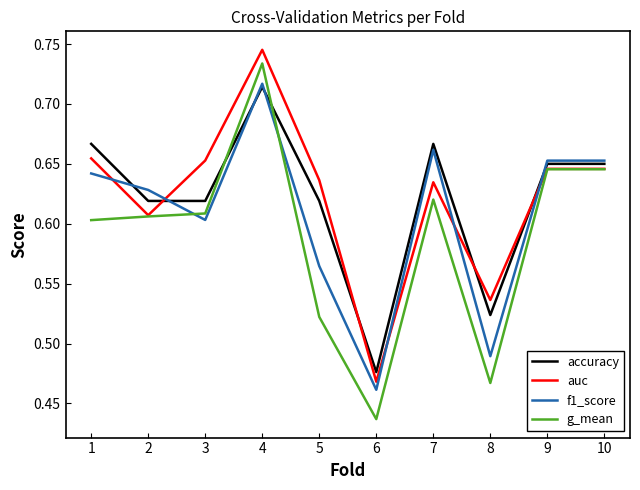

Where do g_mean and f1_score first cross each other?

2 and 3